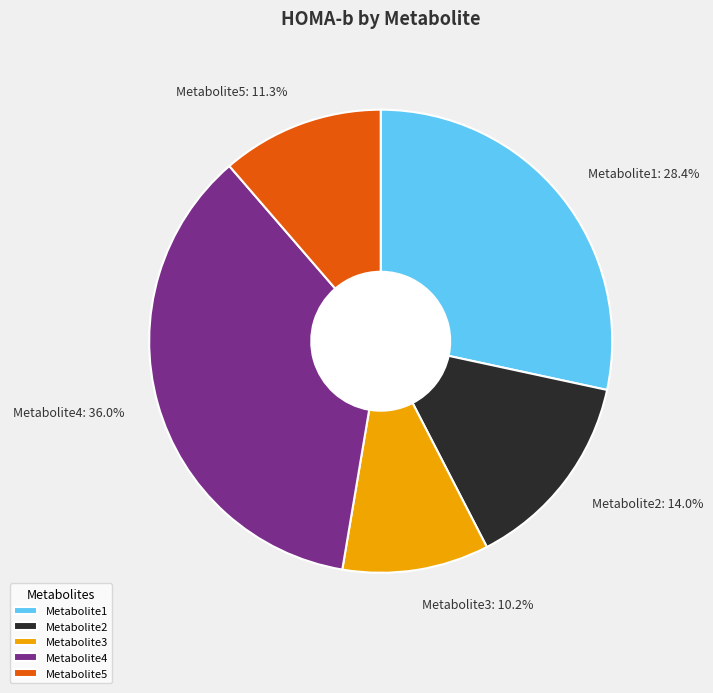

Which has a higher value, Metabolite2 or Metabolite4?

Metabolite4